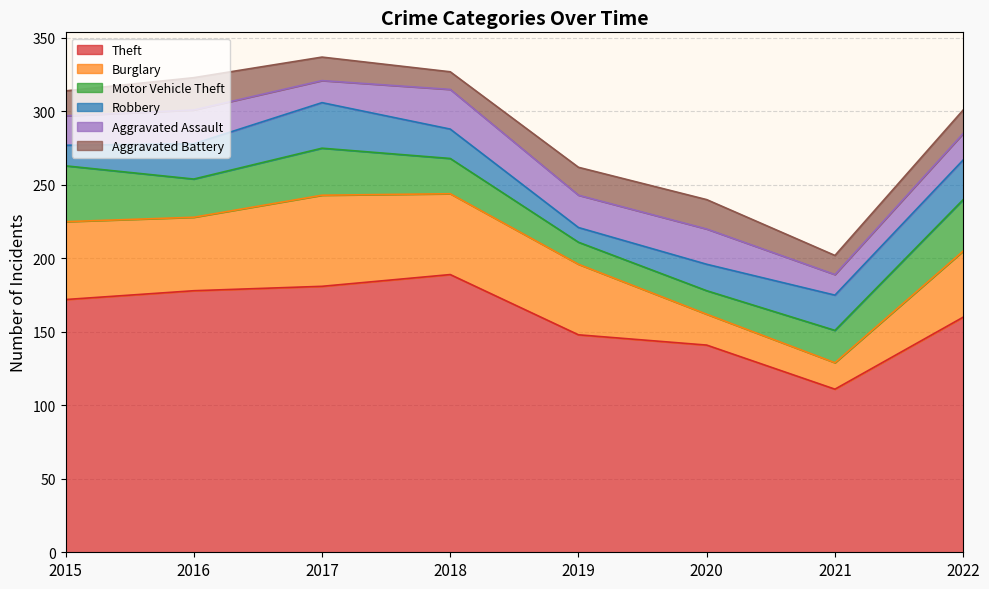

How many interior local valleys does the Theft series have?

1